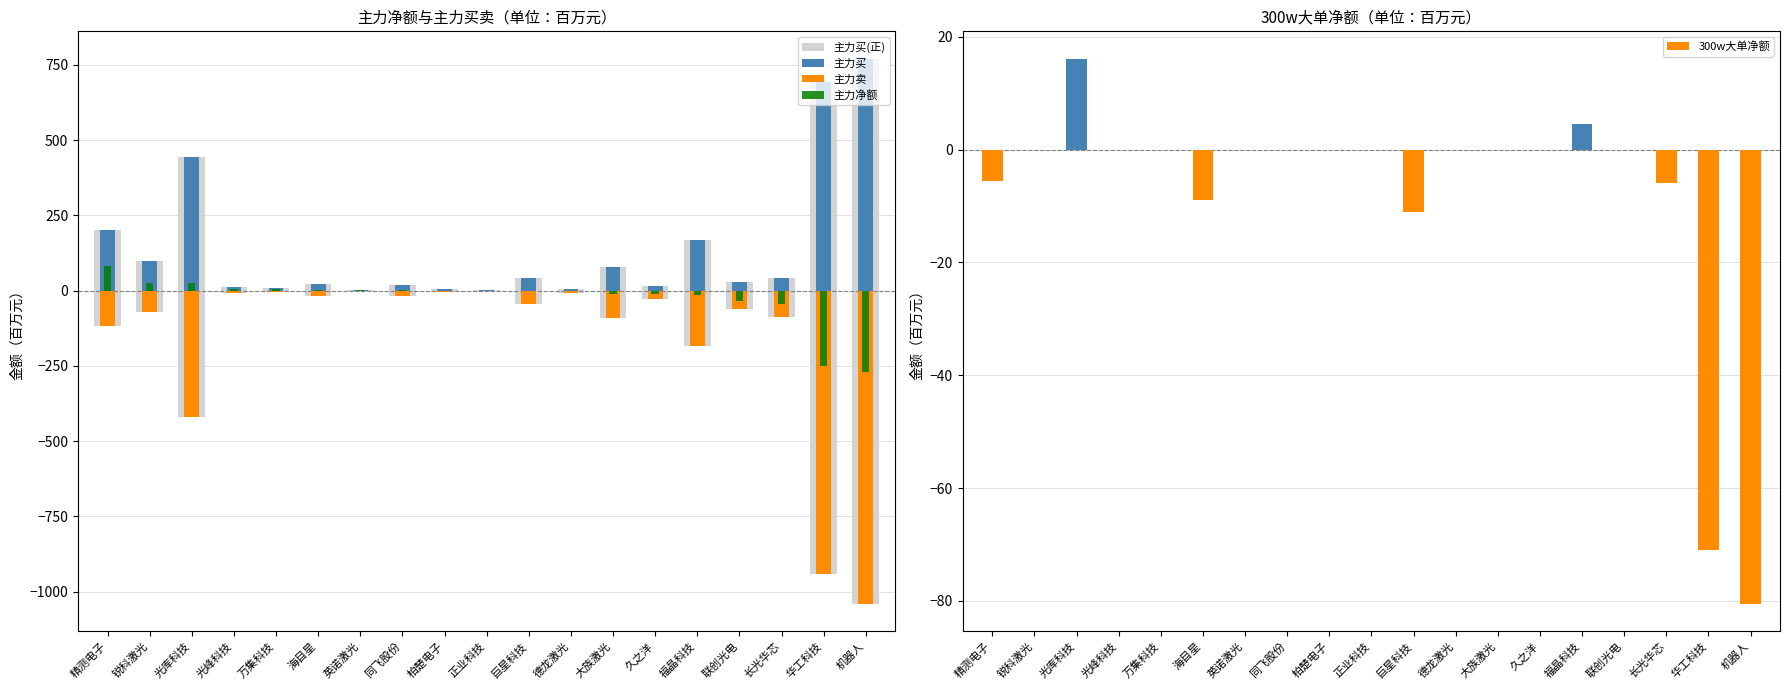

The 主力净额 series shows 25.5 at 光库科技. True or false?

True